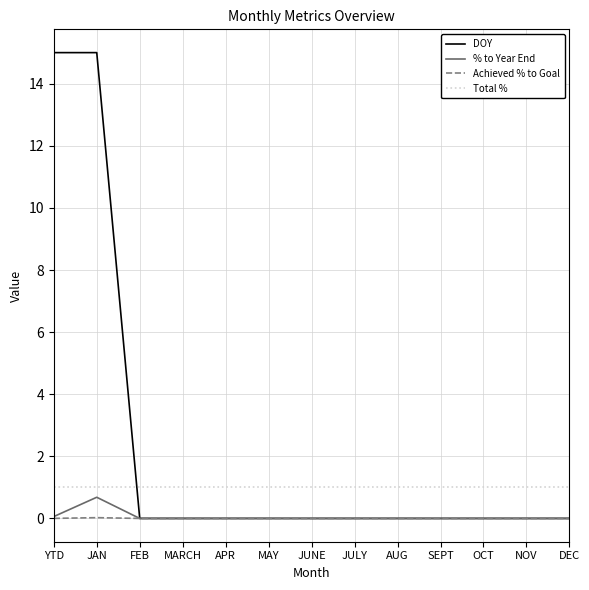

Is it true that % to Year End equals 0.7 at JAN?

True